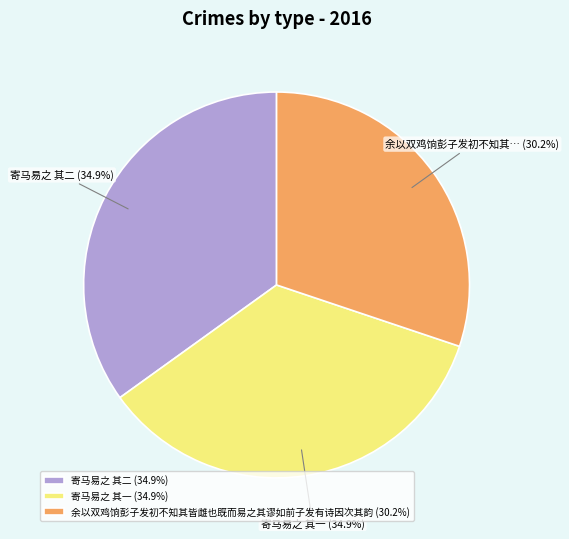

To the nearest percent, what percentage of the pie is 余以双鸡饷彭子发初不知其皆雌也既而易之其谬如前子发有诗因次其韵?

30%